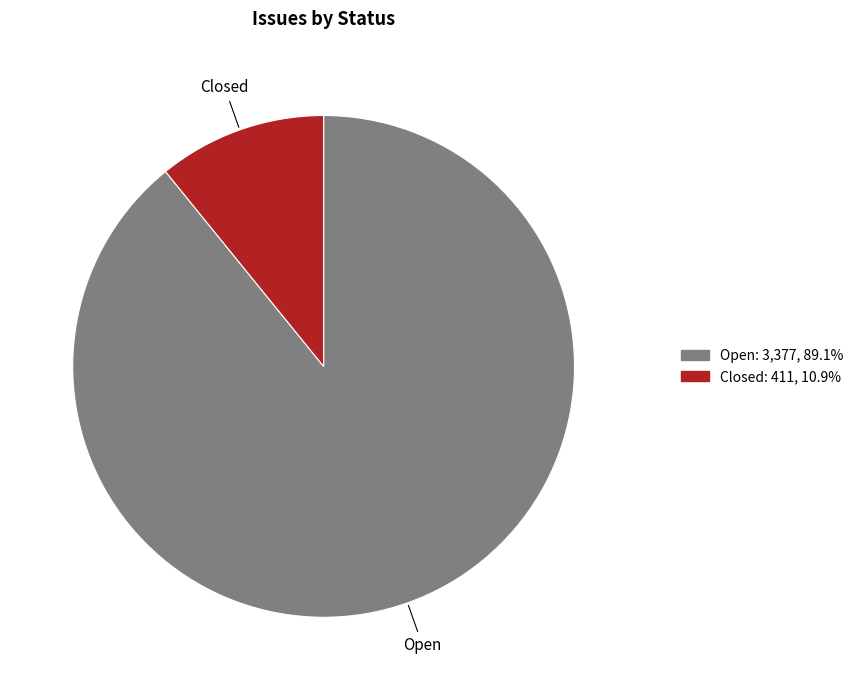

Rank the categories by value from lowest to highest.

Closed, Open